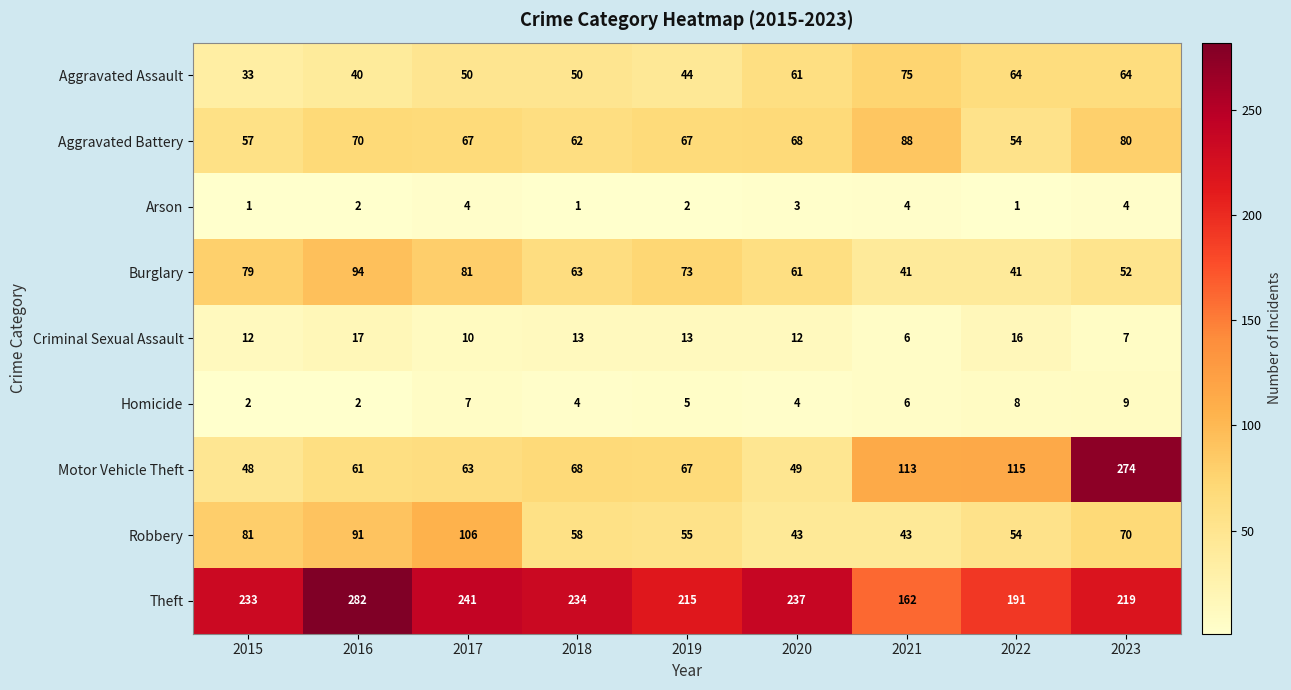

What is the minimum value shown in the chart?

1